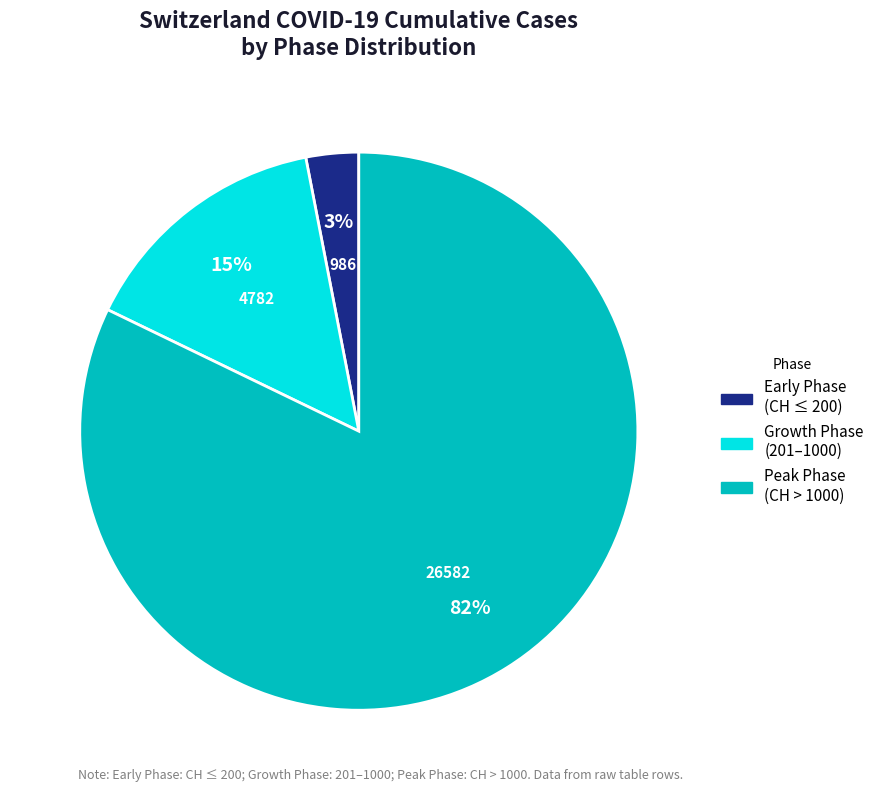

Does any single category account for the majority?

Yes